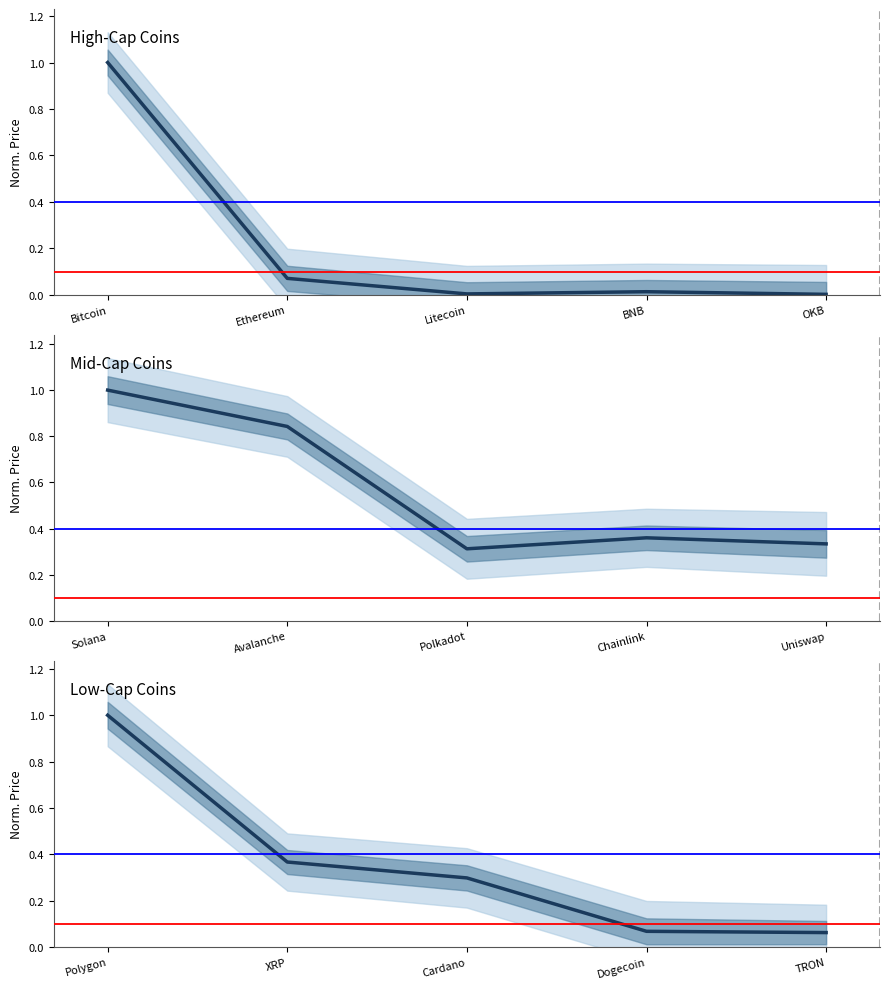

Rank the categories by value from highest to lowest.

Polygon, XRP, Cardano, Dogecoin, TRON